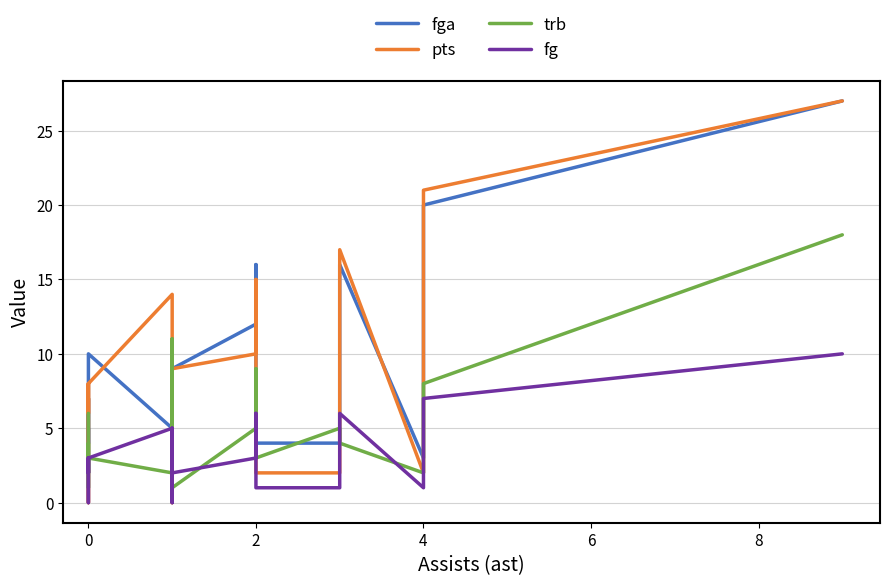

How many data points does each series have?

19